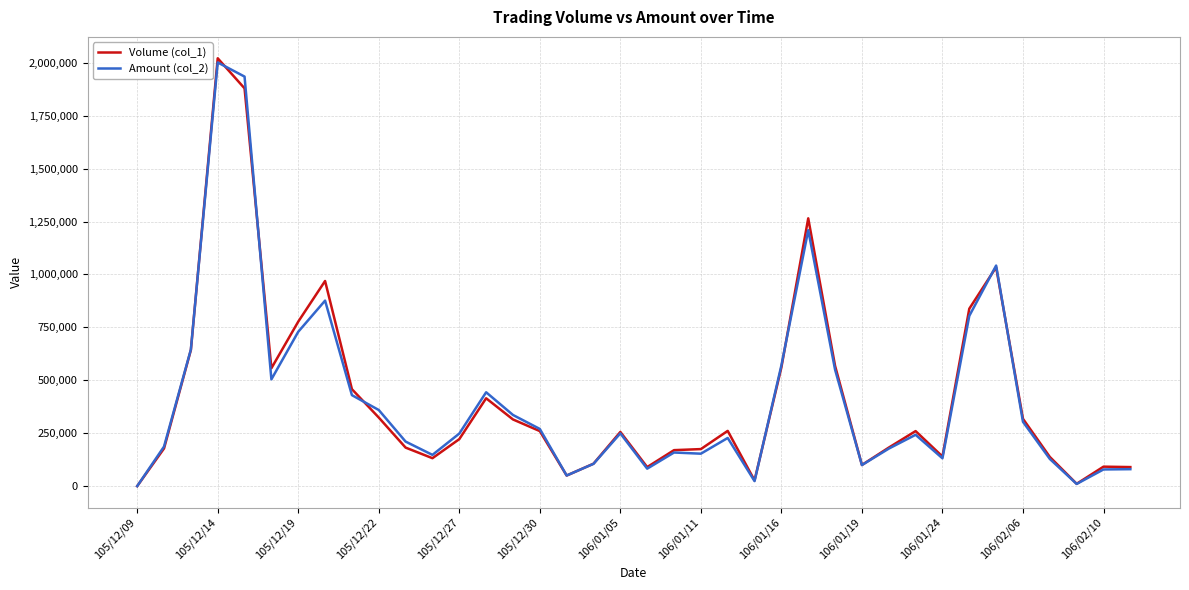

What is the maximum value shown in the chart?

2021000